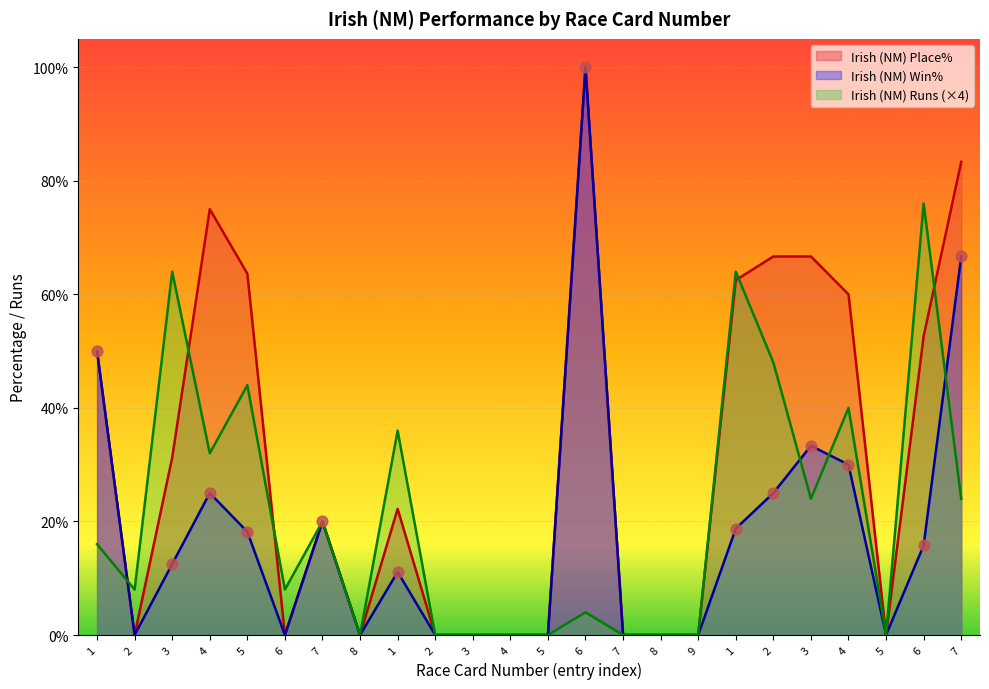

Which series contains the highest Y value?

Irish (NM) Win%